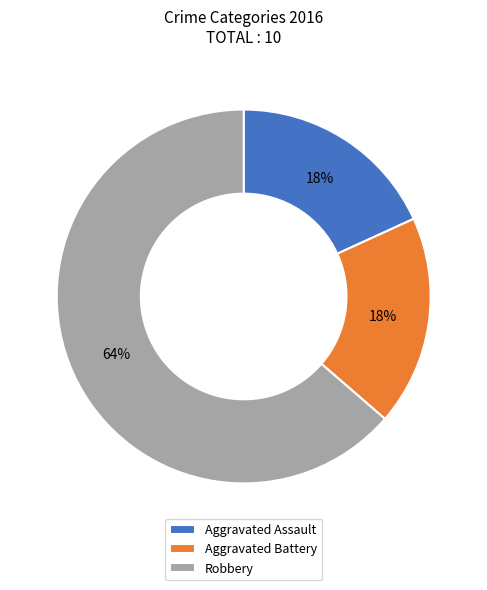

Between Robbery and Aggravated Battery, which is larger?

Robbery